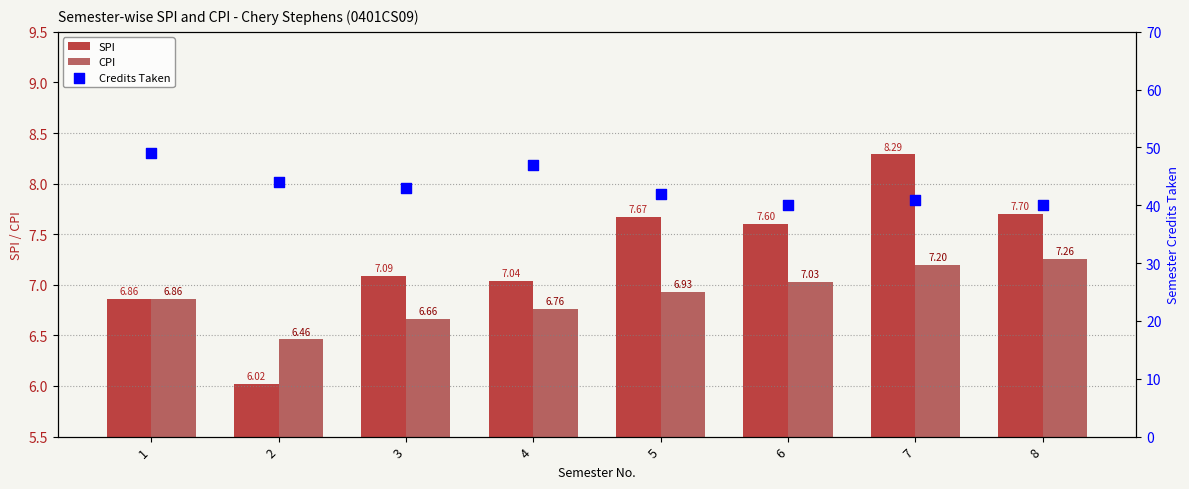

At which category is the sum across all series the highest?

1